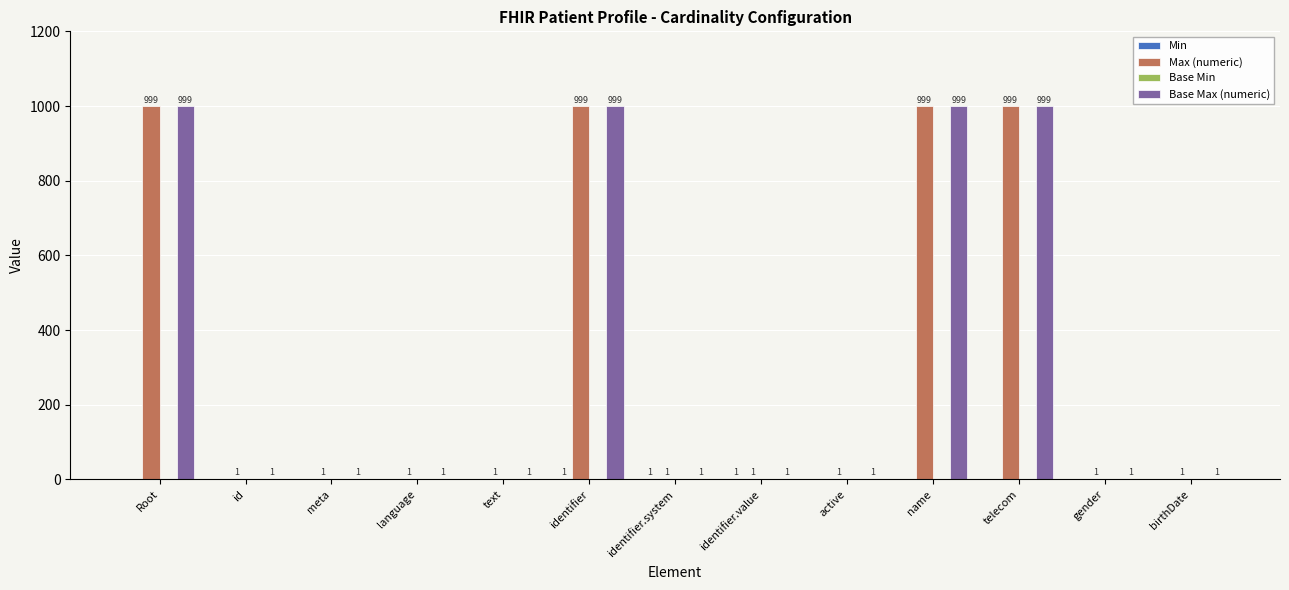

What is the greatest value displayed?

999